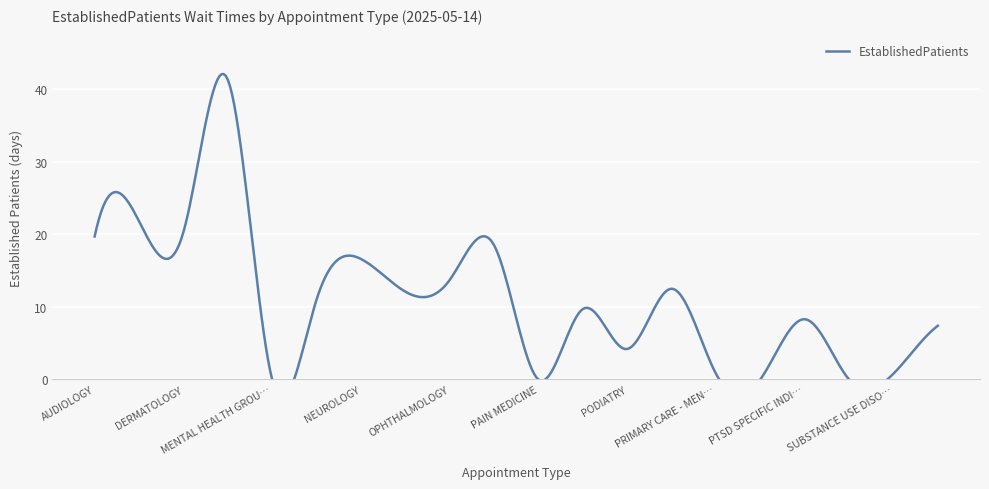

How many categories are shown in the chart?

20